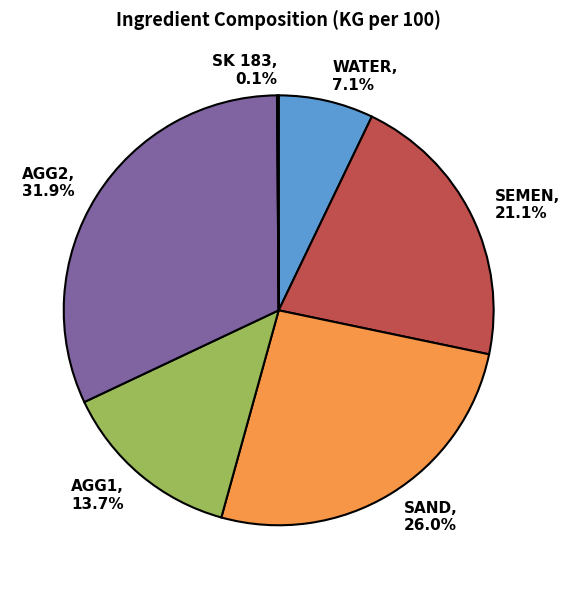

What portion of the pie excludes AGG1, 13.7%?

86.3%